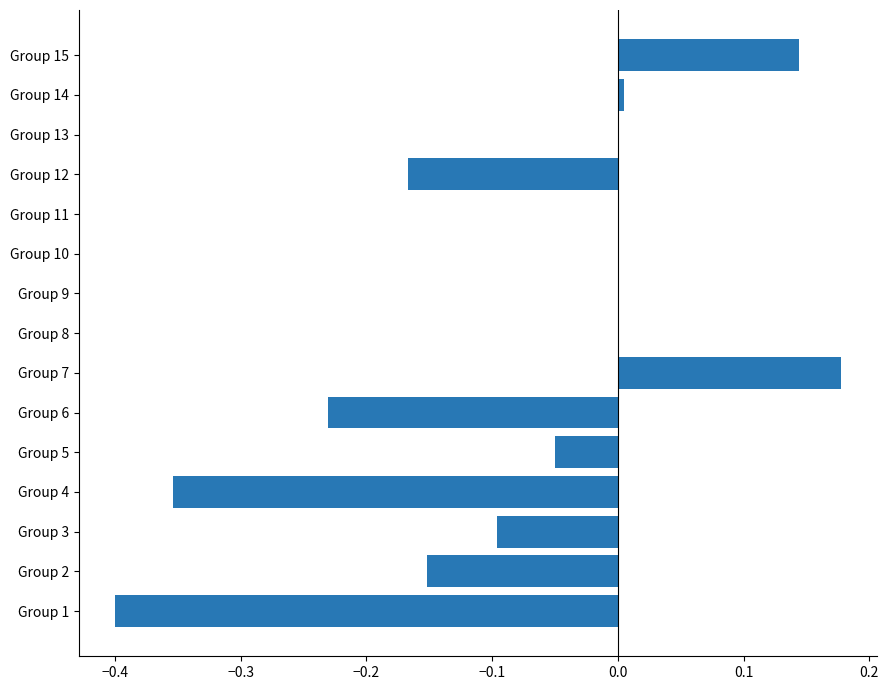

Between Group 10 and Group 6, which is larger?

Group 10